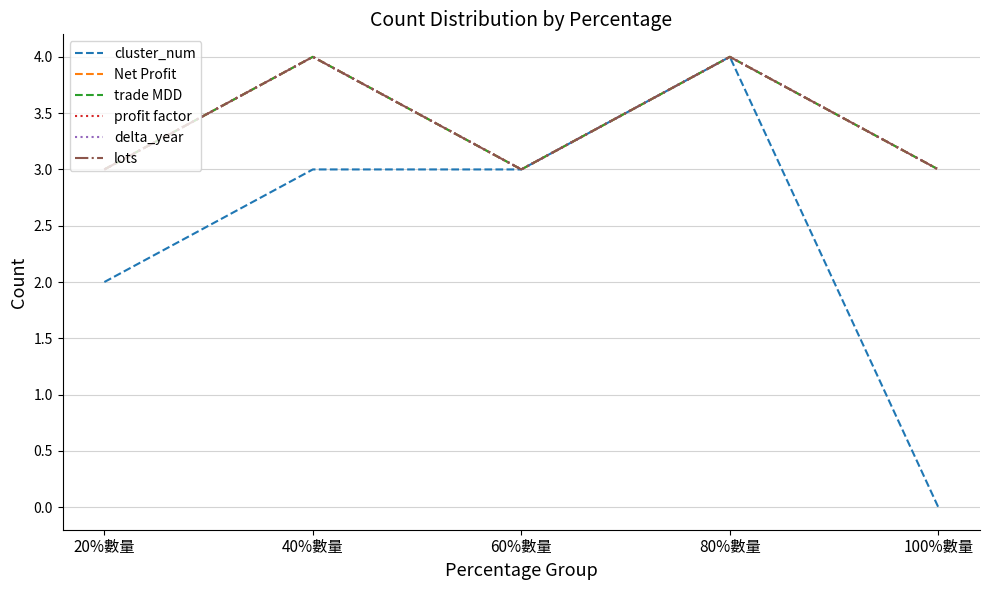

Which series has the widest spread of values?

cluster_num